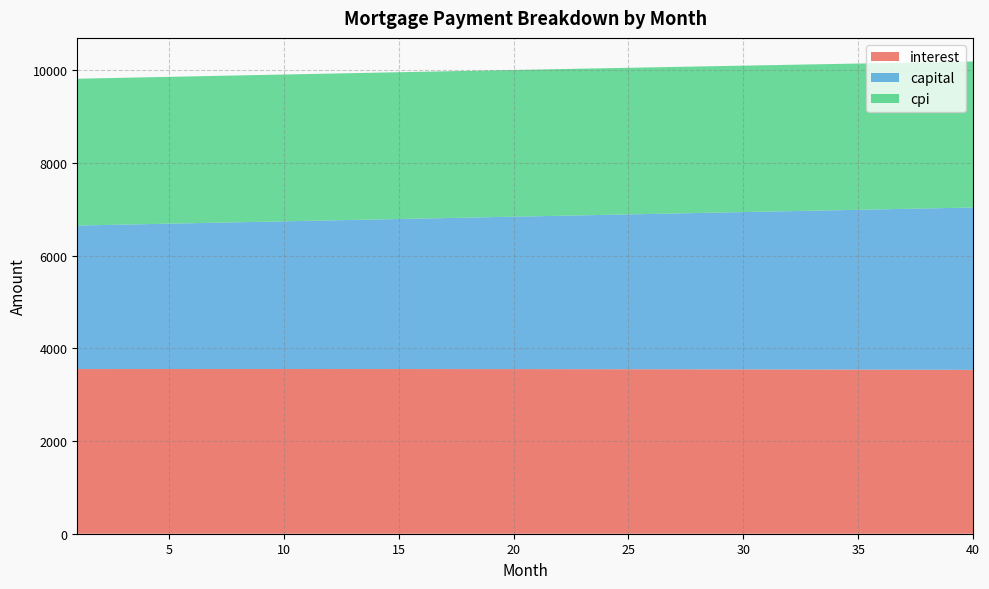

Which series has the largest total across all categories?

interest